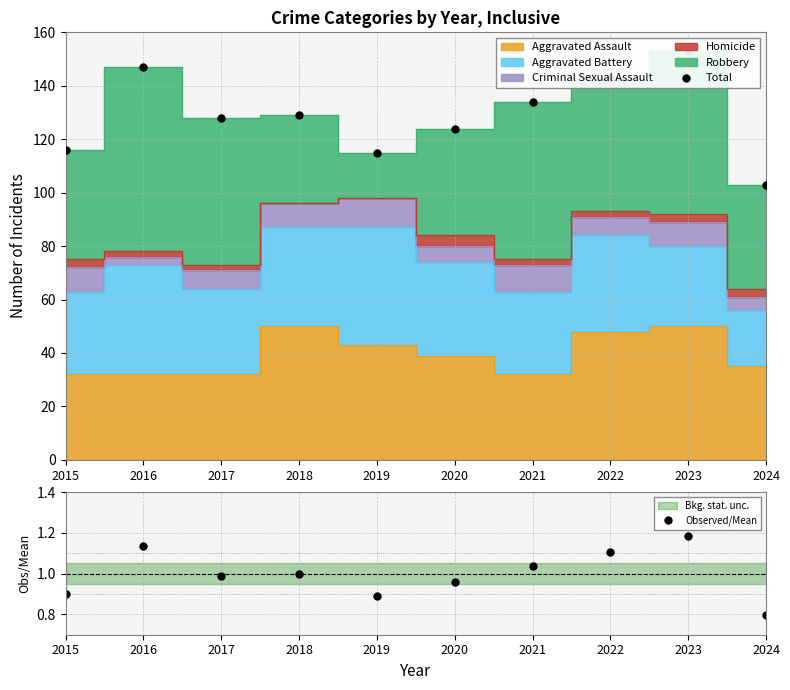

What is the total value across all series at 2024?

103.8